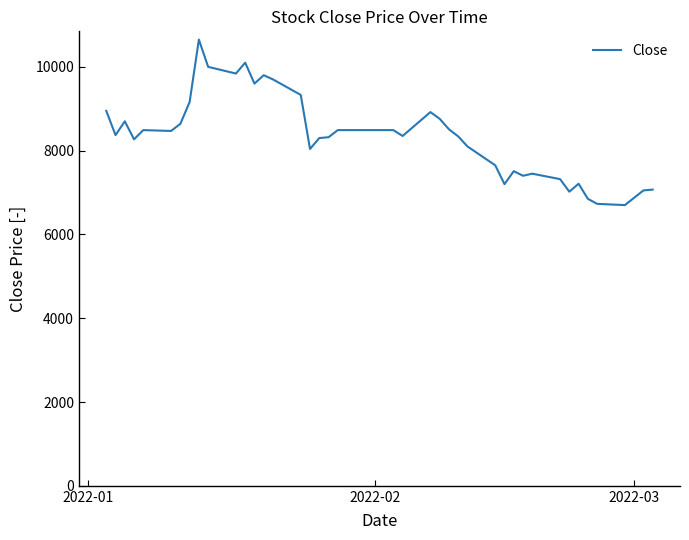

What is the minimum value shown in the chart?

6700